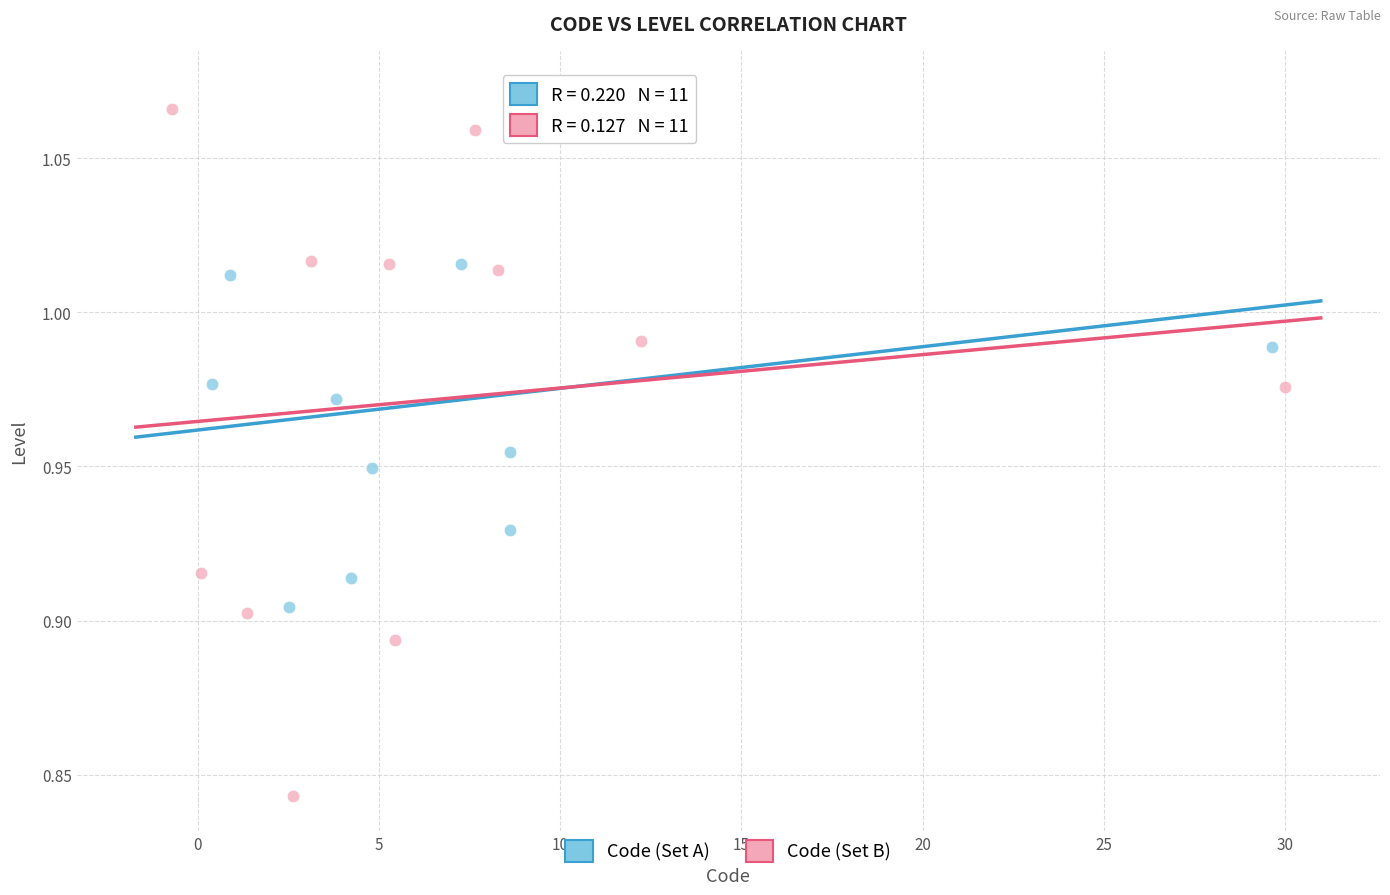

Which series has the largest Y range (max minus min)?

Code (Set B)